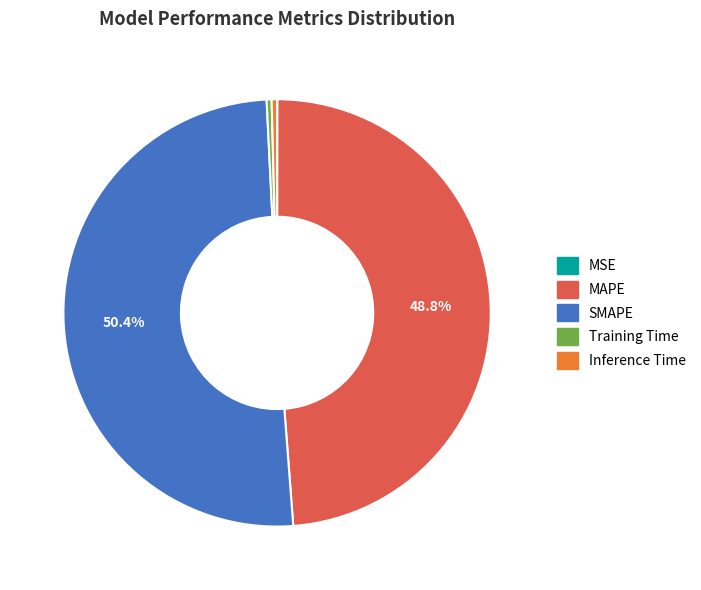

Which category accounts for the majority?

SMAPE